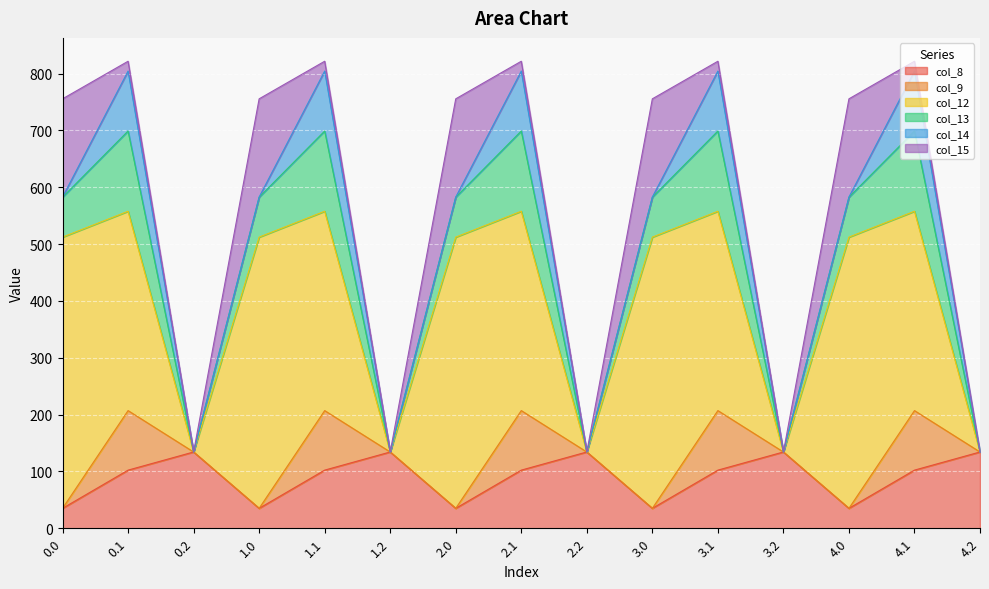

Rank the series at 0.0 from highest to lowest value.

col_12, col_15, col_13, col_8, col_14, col_9